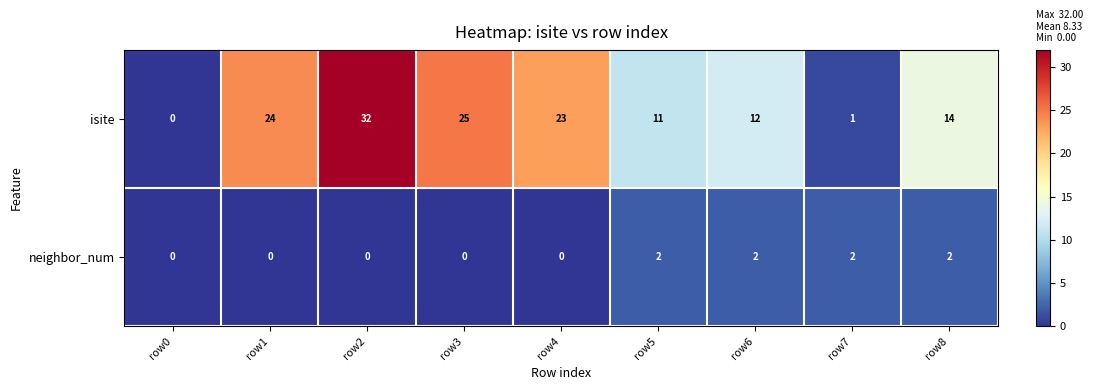

True or false: isite has a value of 6 at row8.

False